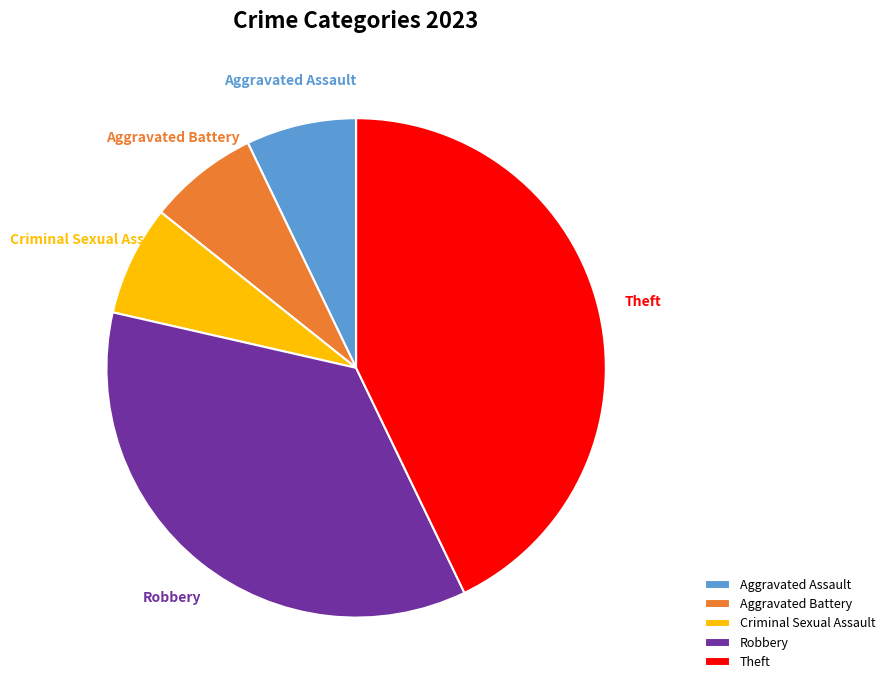

Does any single category account for the majority?

No